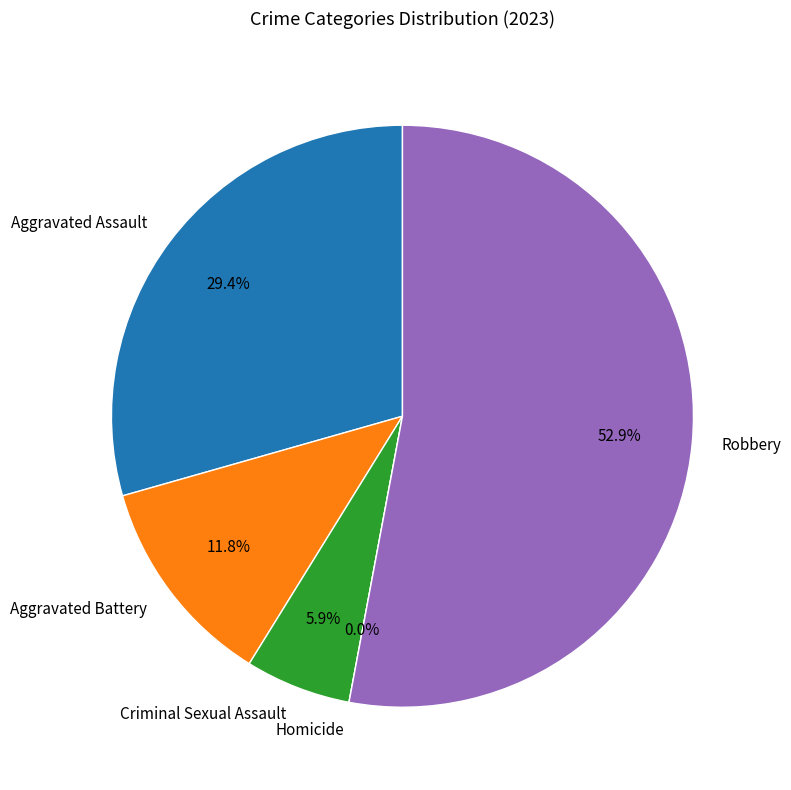

True or false: Homicide accounts for 1% of the total.

False